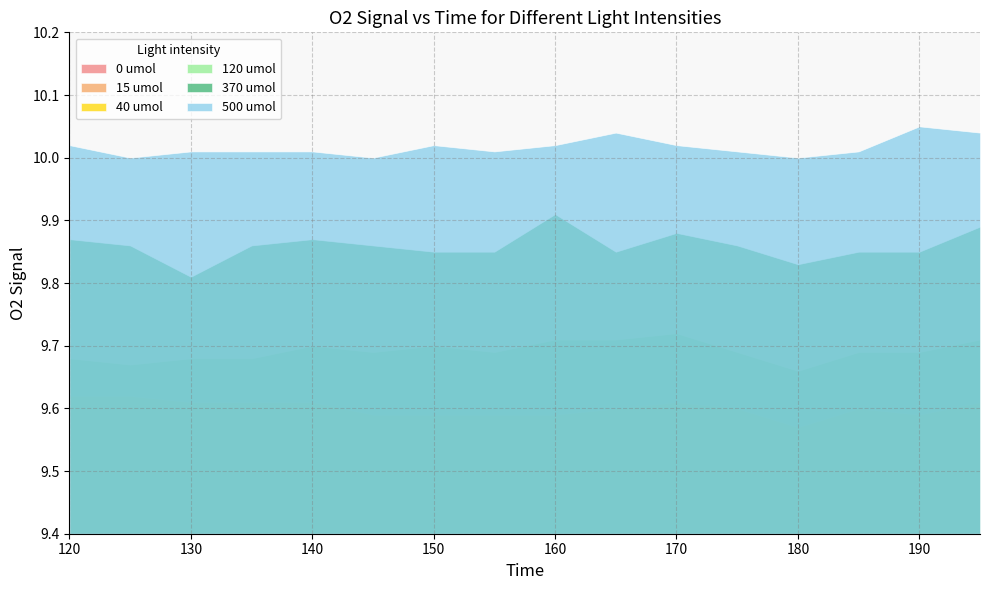

What is the sum of all 120 umol values?

155.1